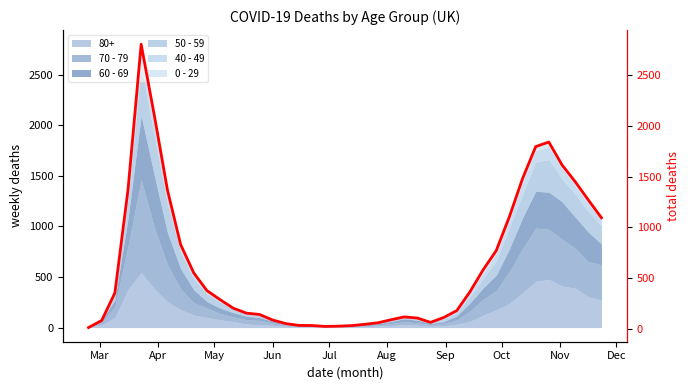

How many interior local peaks (higher than both neighbors) does the data have?

3